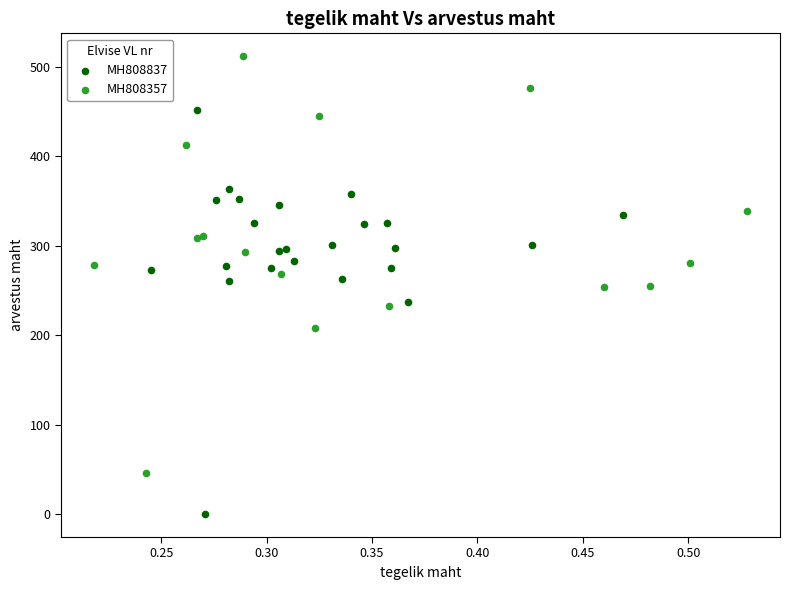

Which series contains the highest Y value?

MH808357